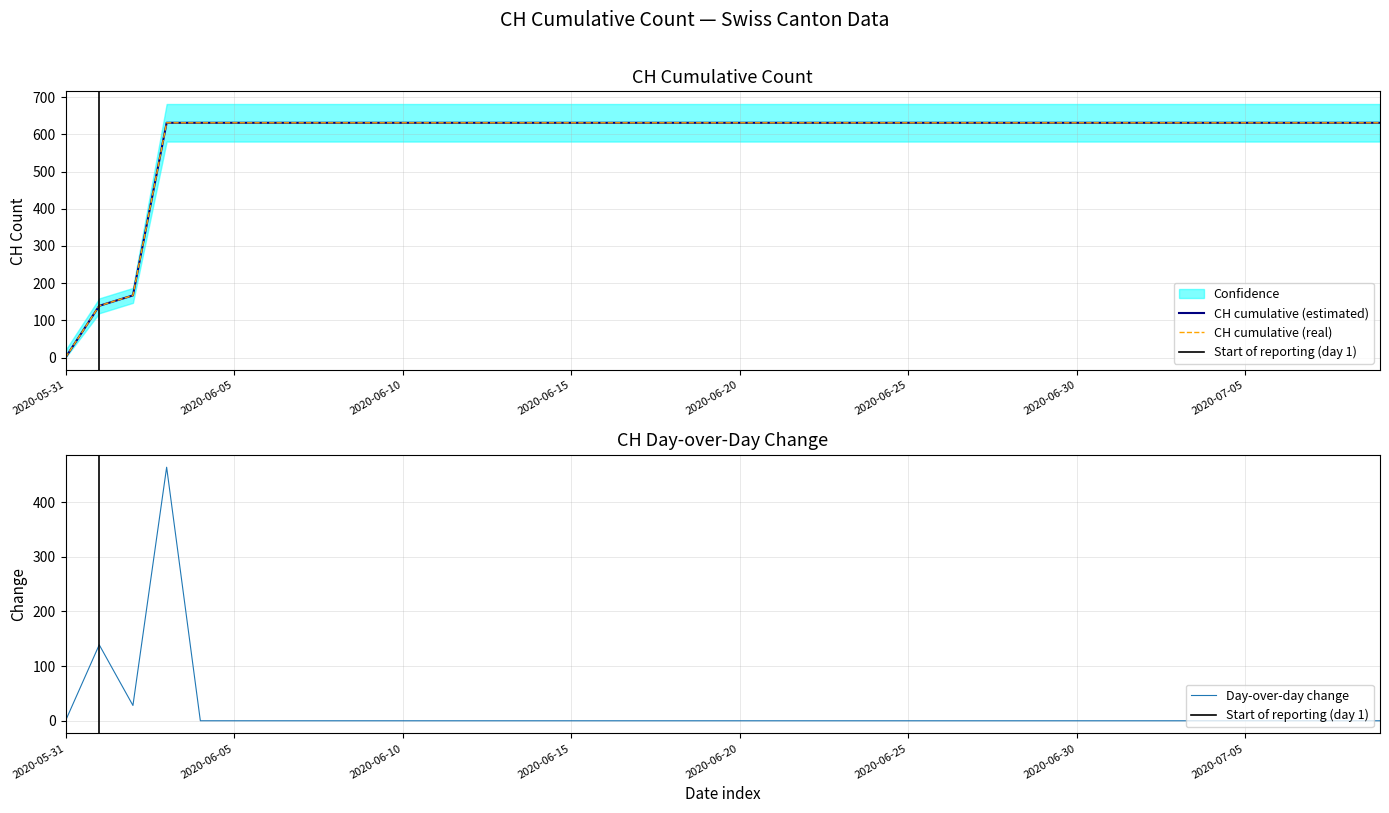

How many positive values are there?

39